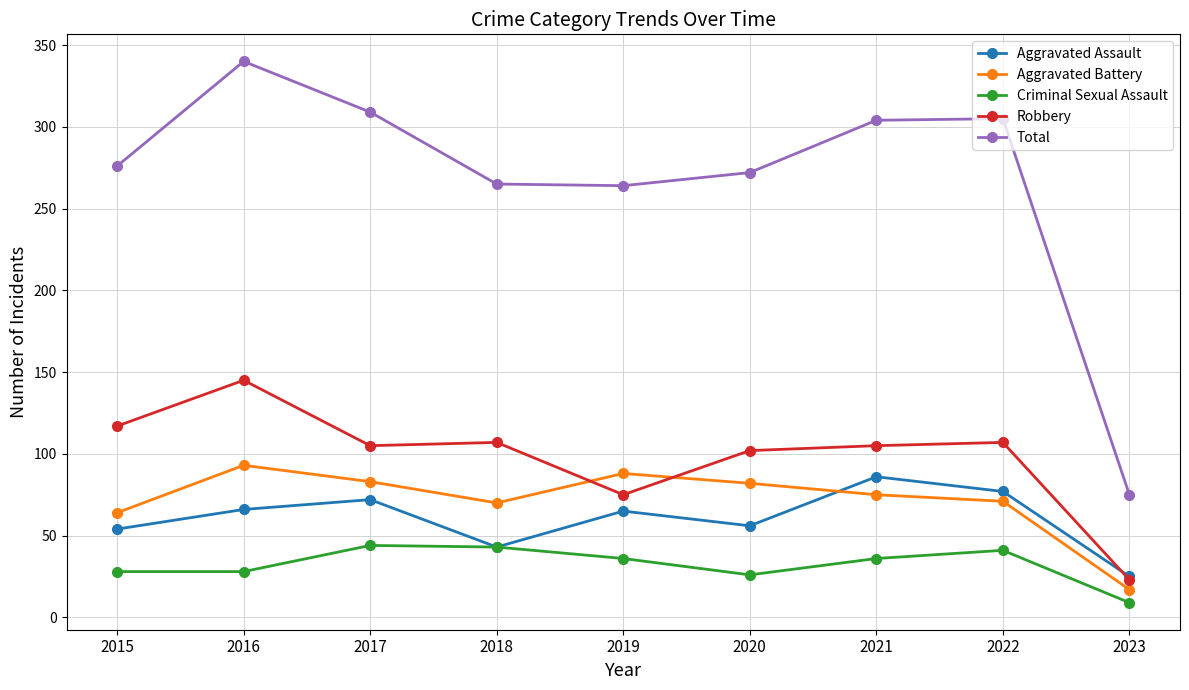

True or false: Aggravated Battery has more than 1 points higher than both neighbors.

True